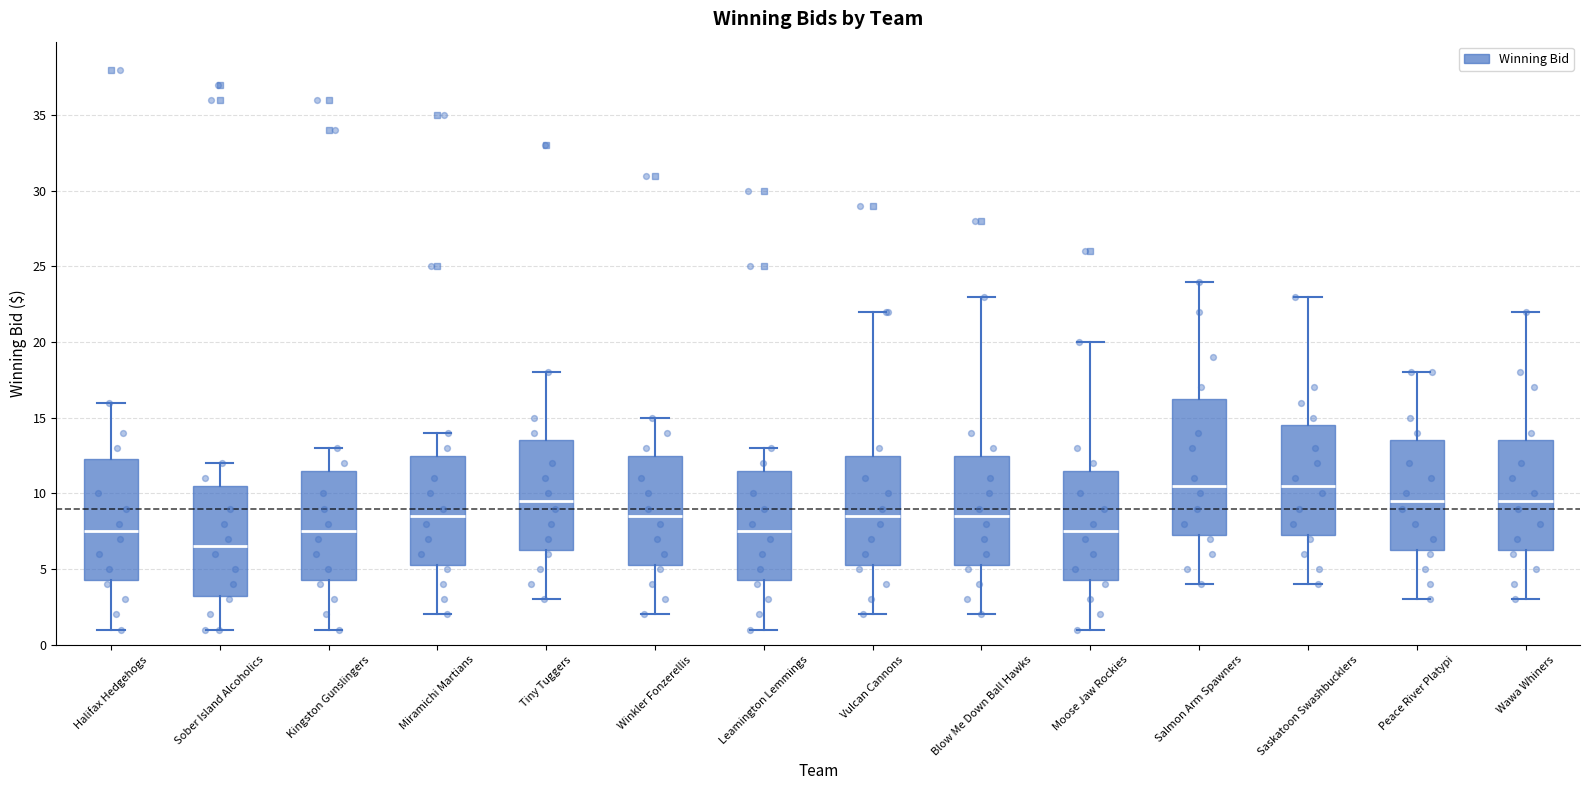

Reading left to right, read every box against the y-axis: the position of its median line, the range the box covers, and the ends of its whiskers. The values are not printed on the chart, so give them approximately, as read against the axis.

Halifax Hedgehogs: median 7.5, box 4.5 to 12.5, whiskers 1.0 to 16.0
Sober Island Alcoholics: median 6.5, box 3.5 to 10.5, whiskers 1.0 to 12.0
Kingston Gunslingers: median 7.5, box 4.5 to 11.5, whiskers 1.0 to 13.0
Miramichi Martians: median 8.5, box 5.5 to 12.5, whiskers 2.0 to 14.0
Tiny Tuggers: median 9.5, box 6.5 to 13.5, whiskers 3.0 to 18.0
Winkler Fonzerellis: median 8.5, box 5.5 to 12.5, whiskers 2.0 to 15.0
Leamington Lemmings: median 7.5, box 4.5 to 11.5, whiskers 1.0 to 13.0
Vulcan Cannons: median 8.5, box 5.5 to 12.5, whiskers 2.0 to 22.0
Blow Me Down Ball Hawks: median 8.5, box 5.5 to 12.5, whiskers 2.0 to 23.0
Moose Jaw Rockies: median 7.5, box 4.5 to 11.5, whiskers 1.0 to 20.0
Salmon Arm Spawners: median 10.5, box 7.5 to 16.5, whiskers 4.0 to 24.0
Saskatoon Swashbucklers: median 10.5, box 7.5 to 14.5, whiskers 4.0 to 23.0
Peace River Platypi: median 9.5, box 6.5 to 13.5, whiskers 3.0 to 18.0
Wawa Whiners: median 9.5, box 6.5 to 13.5, whiskers 3.0 to 22.0